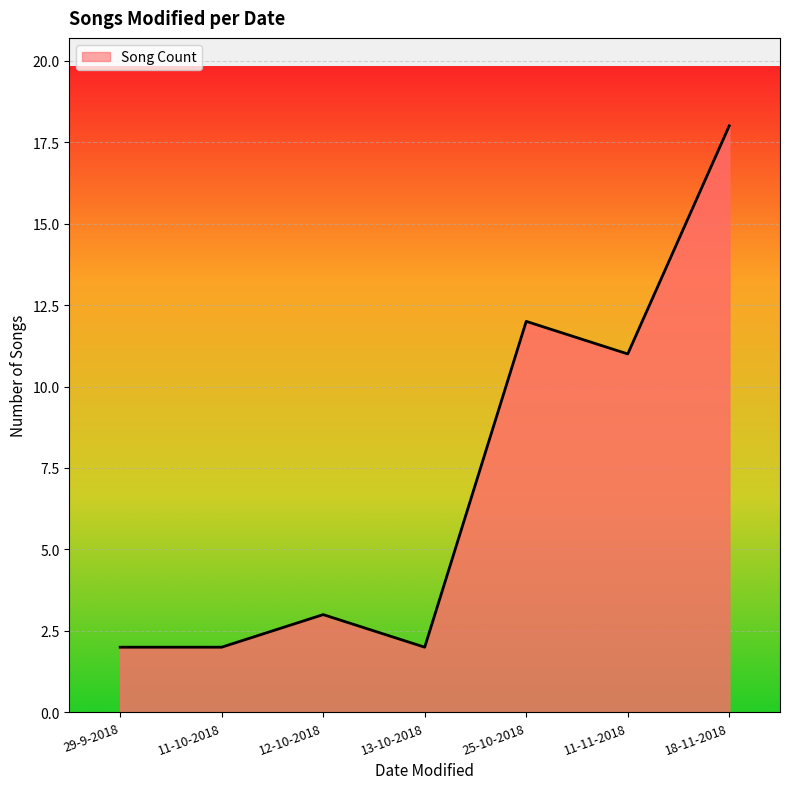

At which category does the data reach its first local peak?

12-10-2018